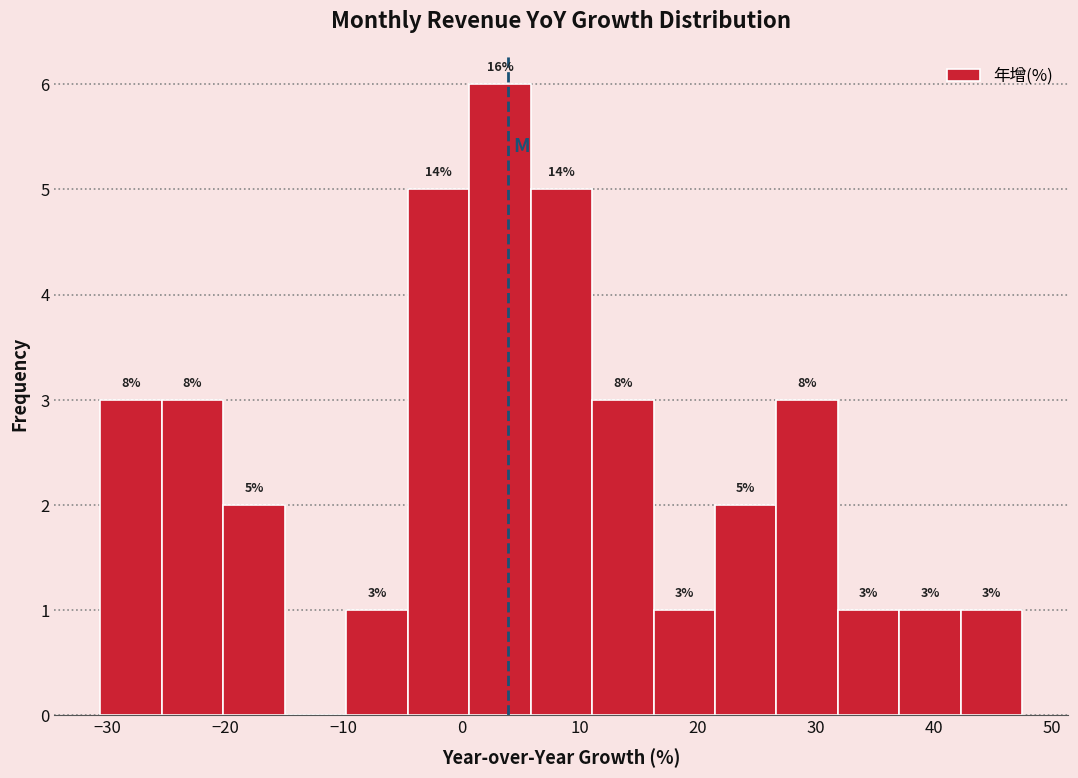

Over which range of the x-axis is the bar tallest?

1 to 6